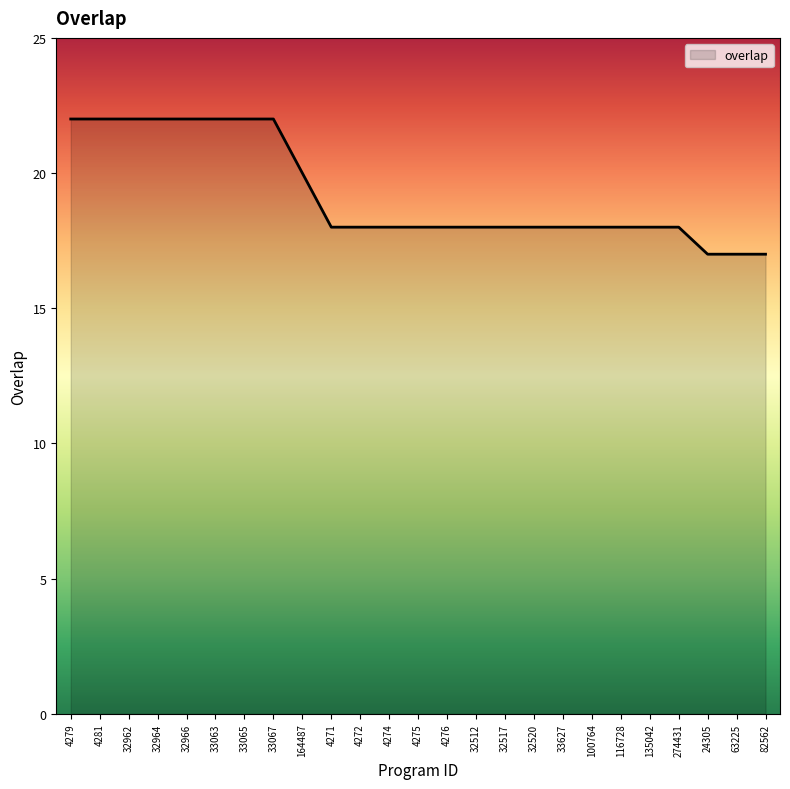

The chart shows a value of 10 at 63225. True or false?

False